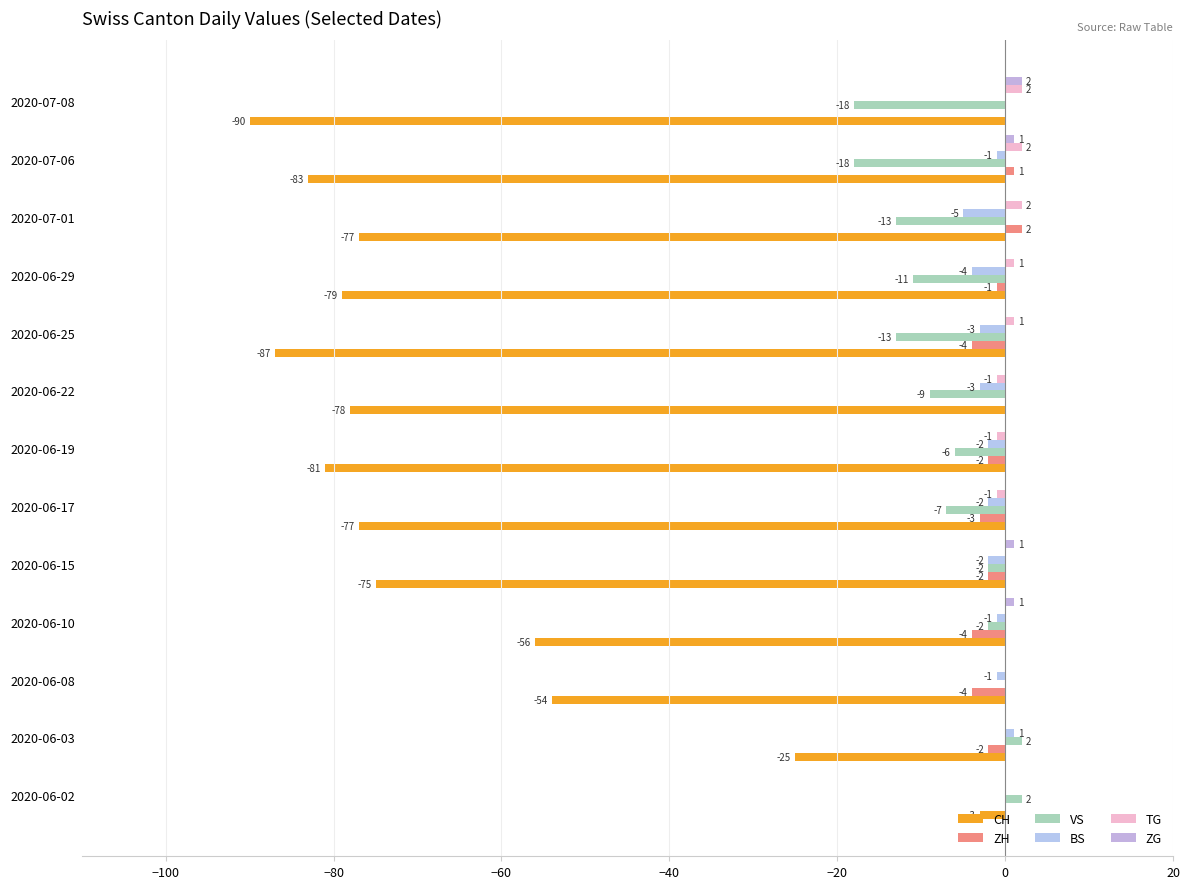

Count the number of data series in this chart.

6